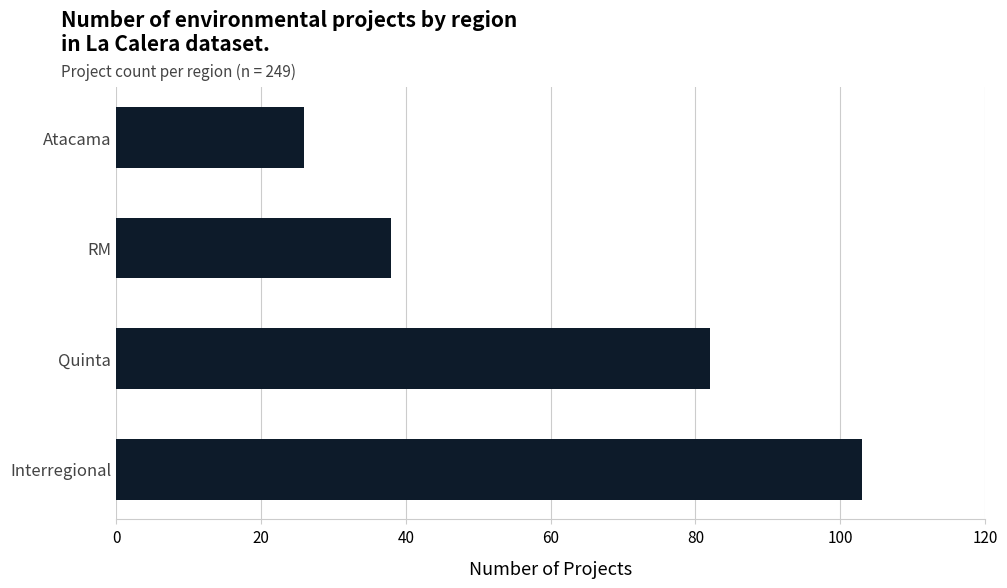

At which label is the value closest to 64?

Quinta